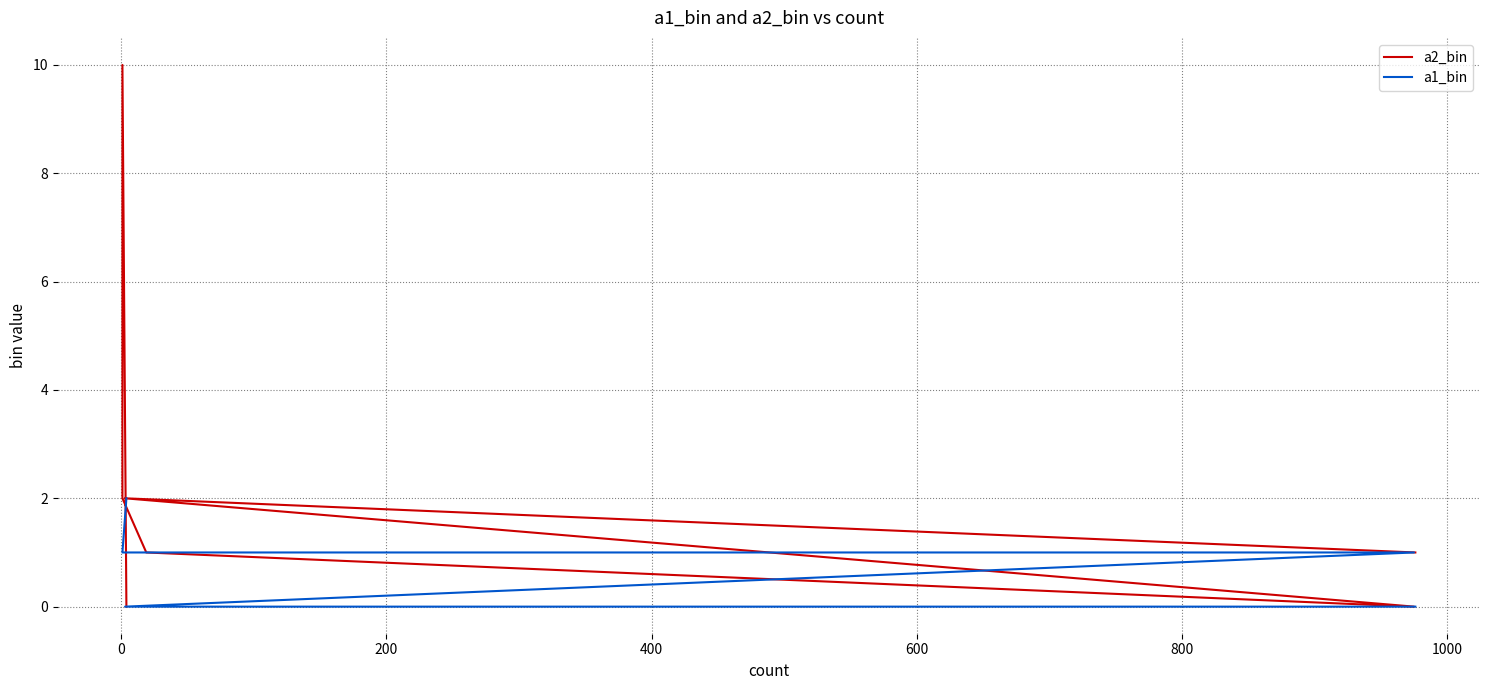

Is the value of a2_bin at 200 greater than the value of a1_bin at 600?

No